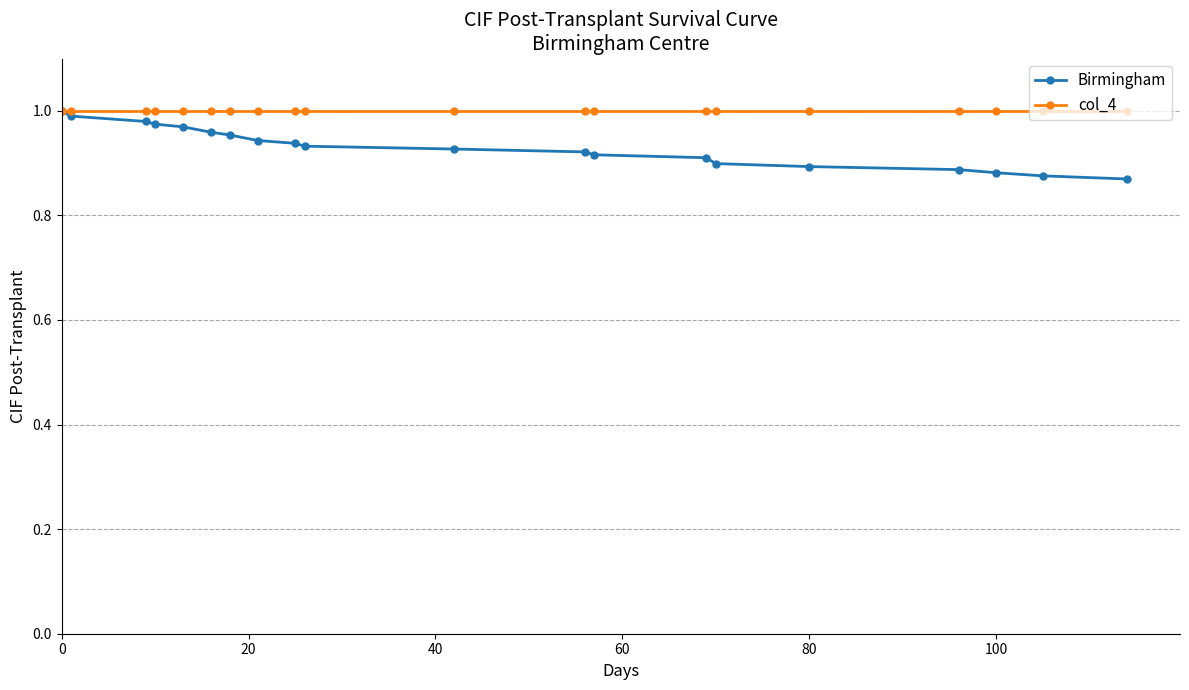

At how many categories does at least one series exceed 0?

20